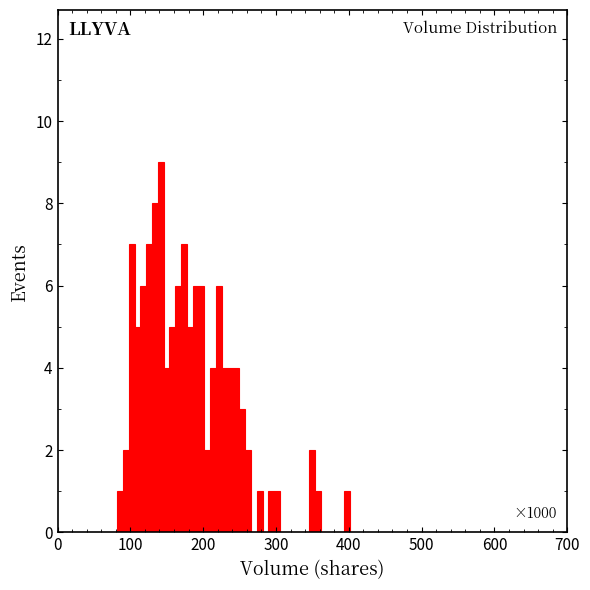

Around what value on the x-axis is the tallest bar? Give the approximate position of its centre, as read against the axis.

140